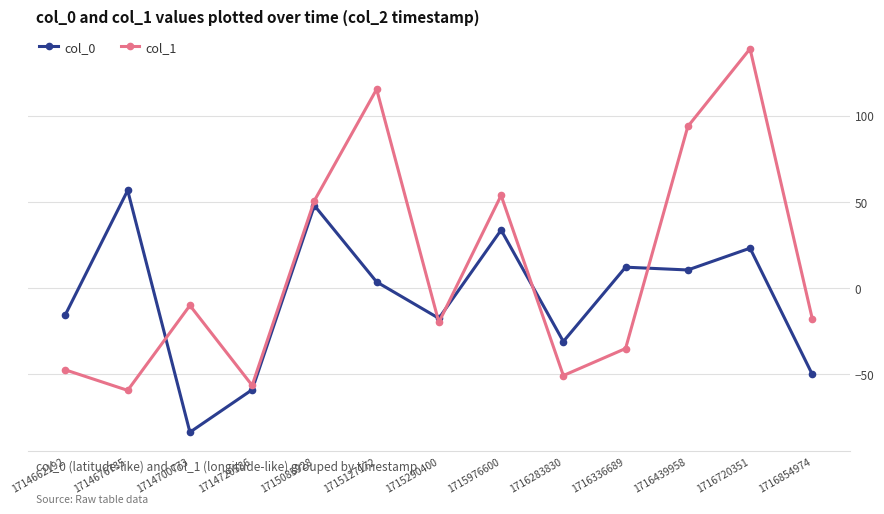

Rank the series at 1716283830 from highest to lowest value.

col_0, col_1